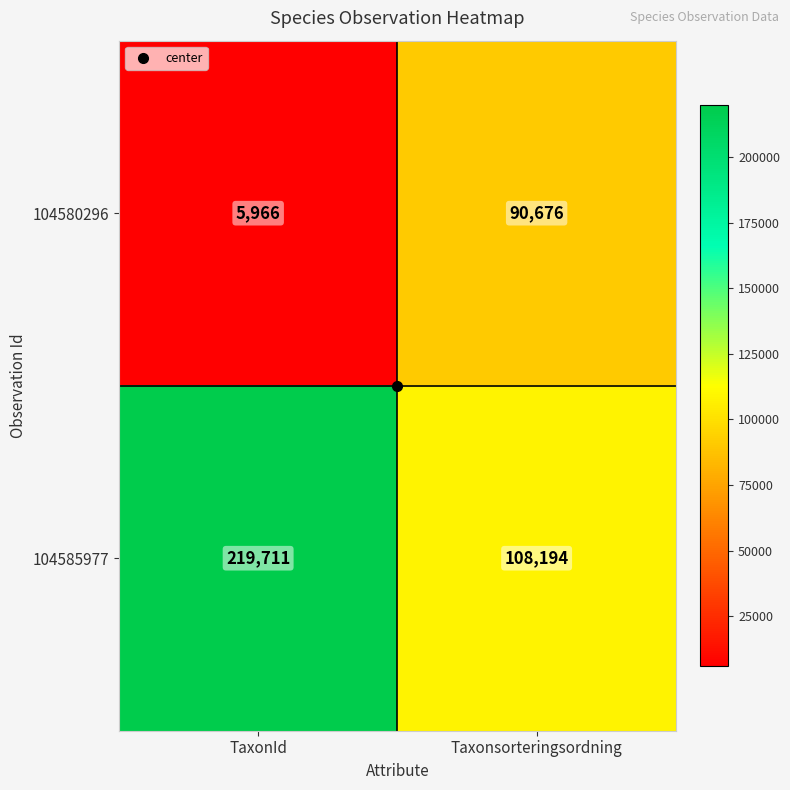

True or false: 104585977 has a value of 219711 at TaxonId.

True